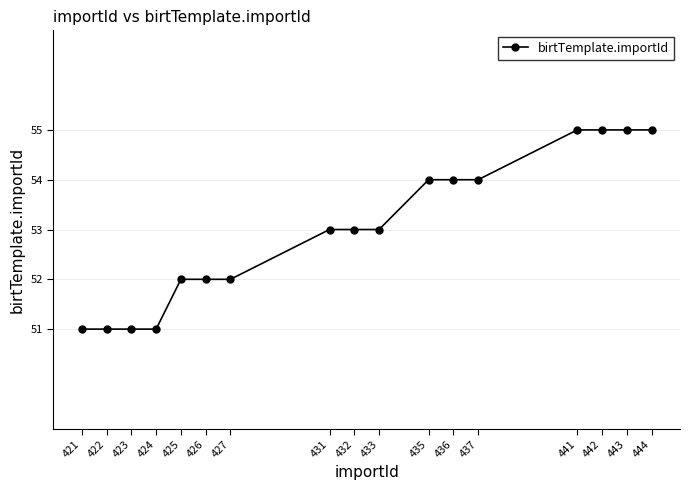

Reading left to right, extract all data points from this chart.

421=51	422=51	423=51	424=51	425=52	426=52	427=52	431=53	432=53	433=53	435=54	436=54	437=54	441=55	442=55	443=55	444=55